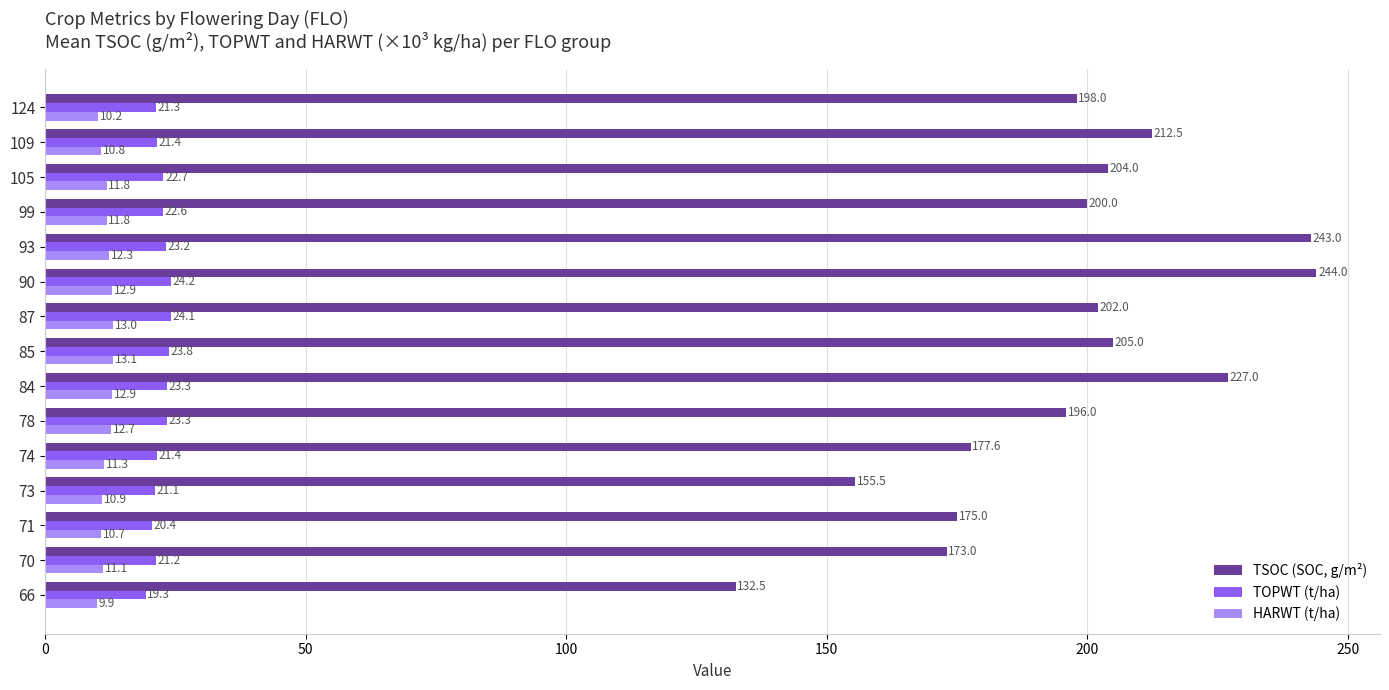

What is the sum of the TSOC (SOC, g/m²) values at 99 and 124?

398.0